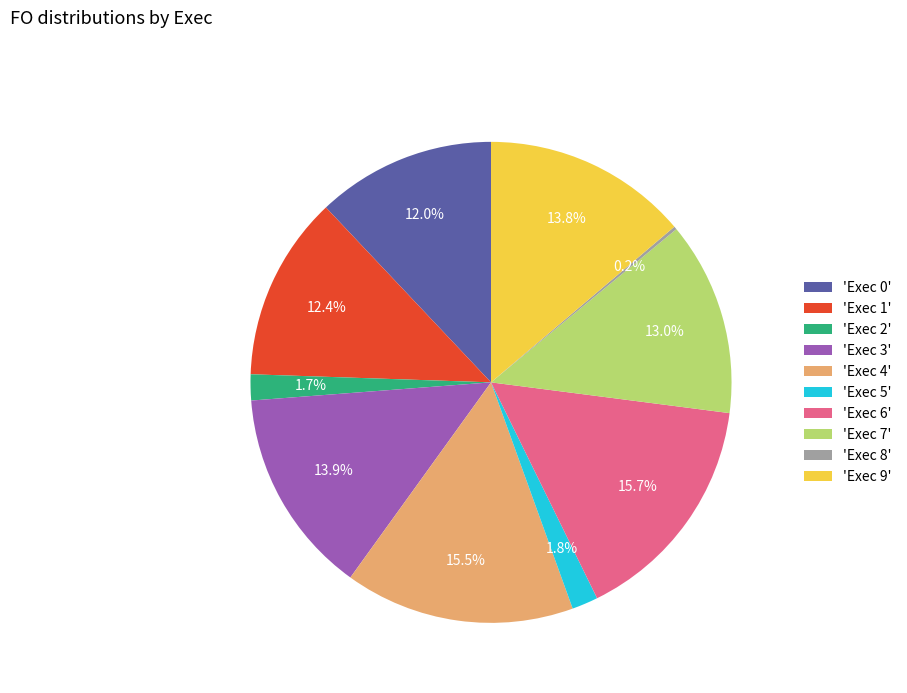

Do 'Exec 2' and 'Exec 9' together represent more than half of the pie?

No